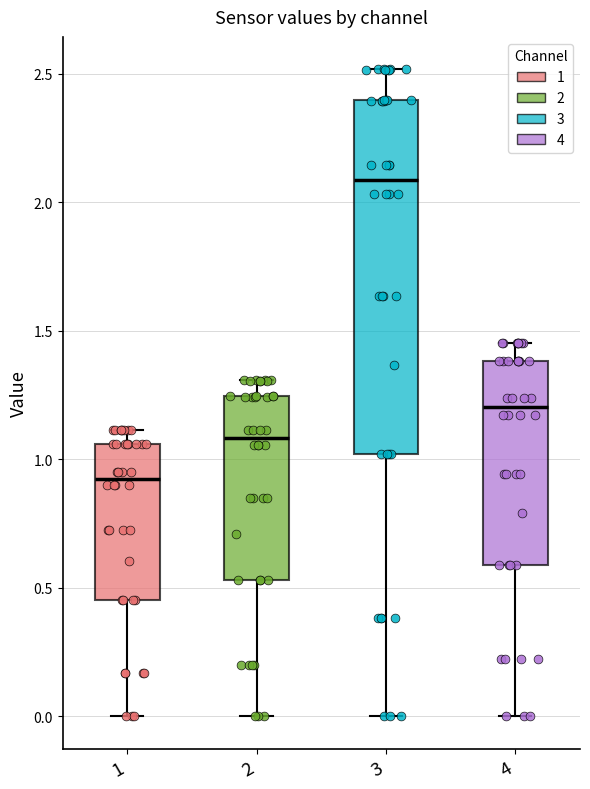

Reading left to right, read every box against the y-axis: the position of its median line, the range the box covers, and the ends of its whiskers. The values are not printed on the chart, so give them approximately, as read against the axis.

1: median 0.90, box 0.45 to 1.05, whiskers 0.00 to 1.10
2: median 1.10, box 0.55 to 1.25, whiskers 0.00 to 1.30
3: median 2.10, box 1.00 to 2.40, whiskers 0.00 to 2.50
4: median 1.20, box 0.60 to 1.40, whiskers 0.00 to 1.45